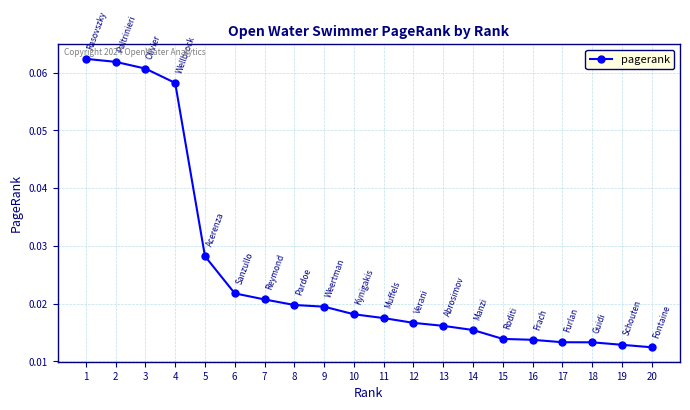

How many values are between 0 and 1?

20